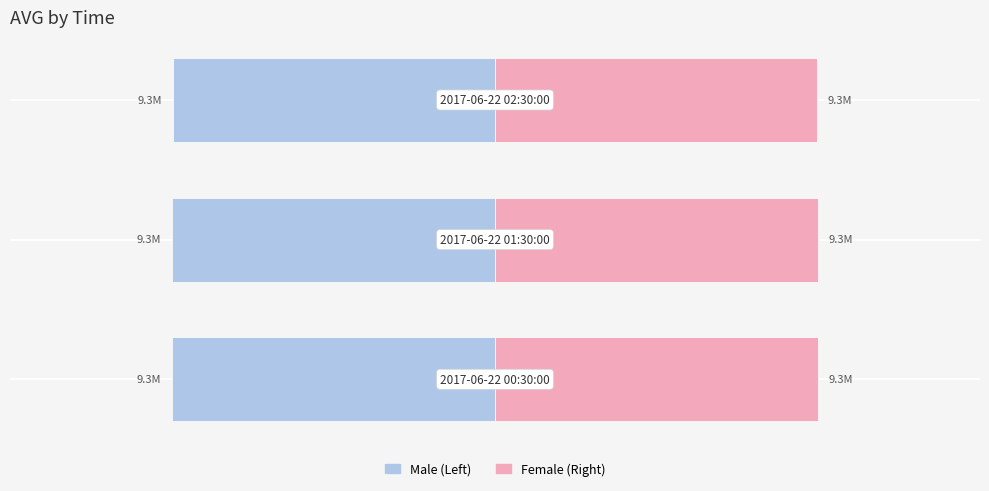

What is the difference between the Right (Female) values at −0.5 and −1.5?

27705.5